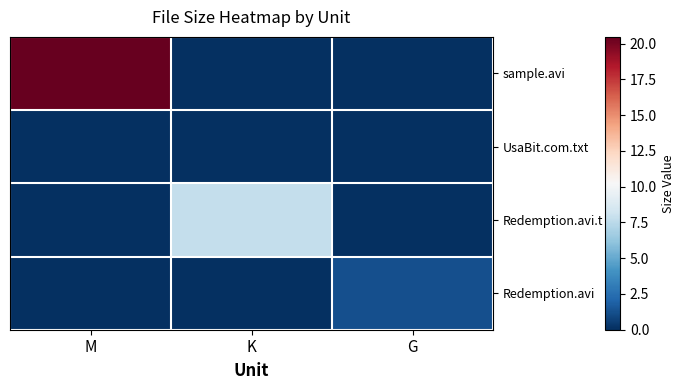

Reading left to right, transcribe all the data shown in this chart.

sample.avi: M=20.5	K=0.0	G=0.0
UsaBit.com.txt: M=0.0	K=0.0	G=0.0
Redemption.avi.t: M=0.0	K=7.8	G=0.0
Redemption.avi: M=0.0	K=0.0	G=1.2